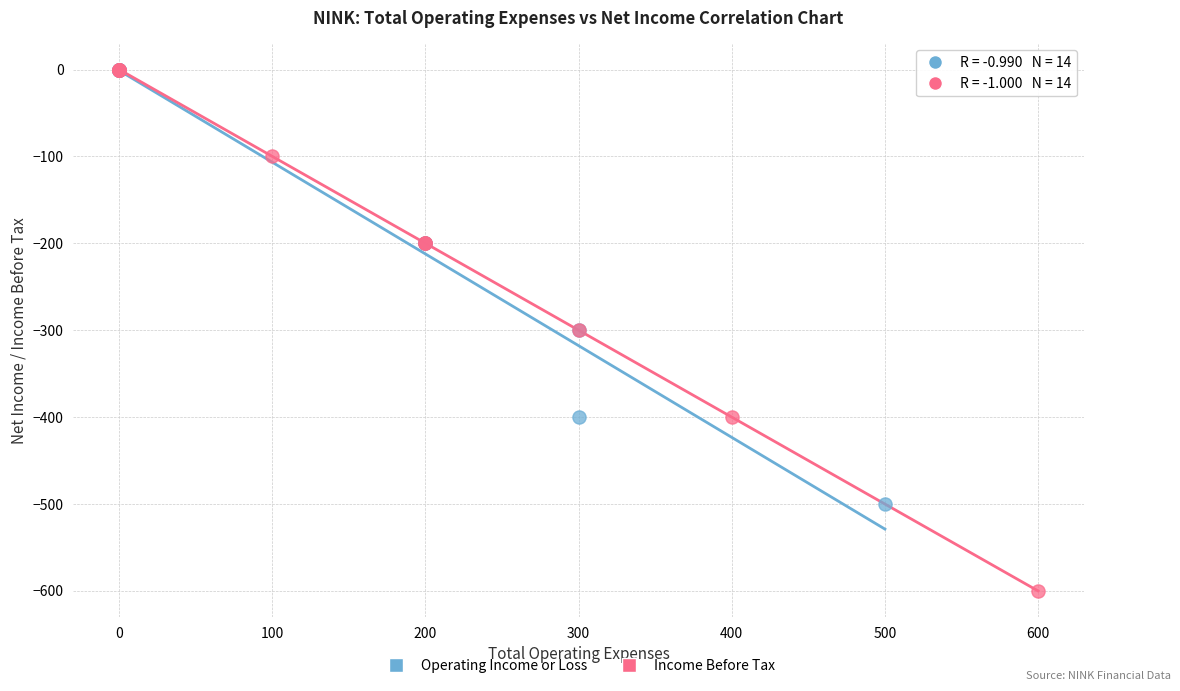

Which series has the widest spread of Y values?

Income Before Tax